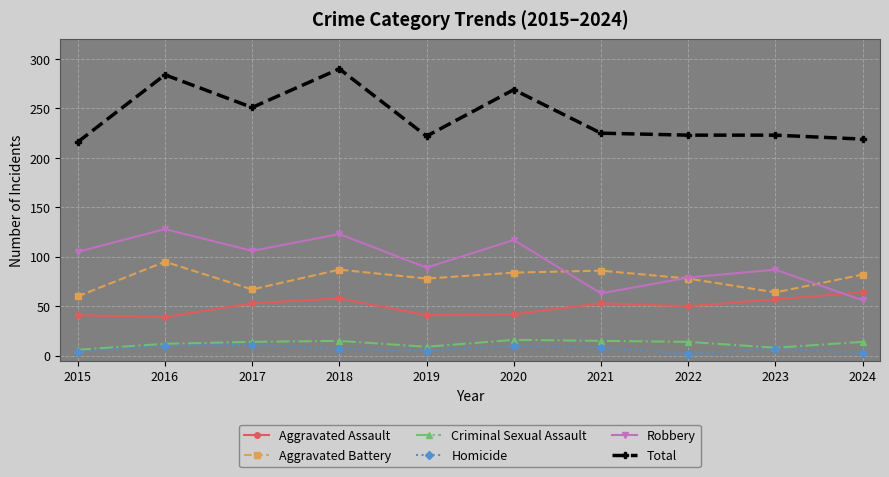

How many lines are shown in the chart?

6